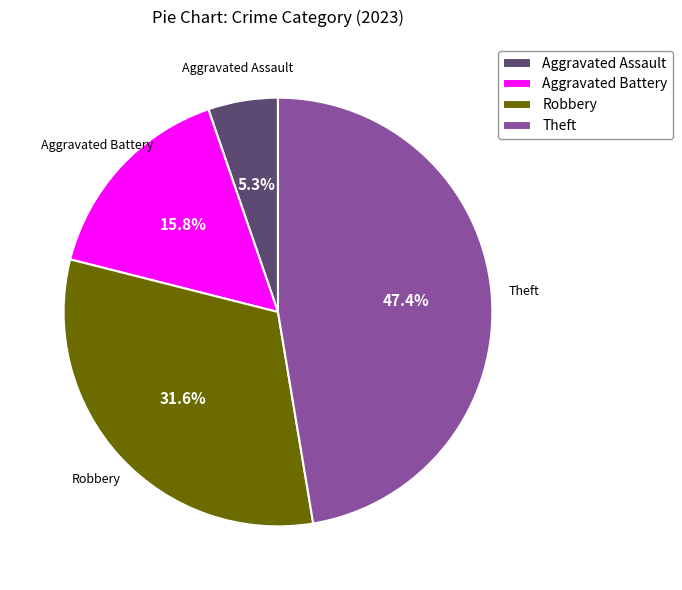

Rank the categories by value from lowest to highest.

Aggravated Assault, Aggravated Battery, Robbery, Theft